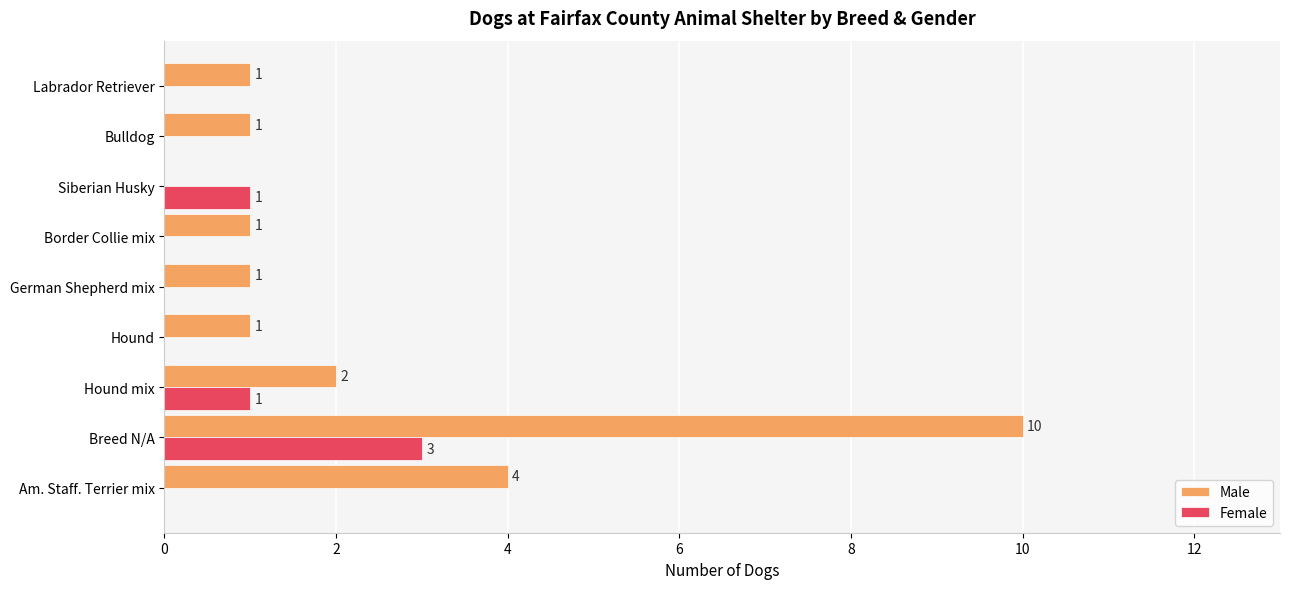

At which category is the sum across all series the highest?

Breed N/A